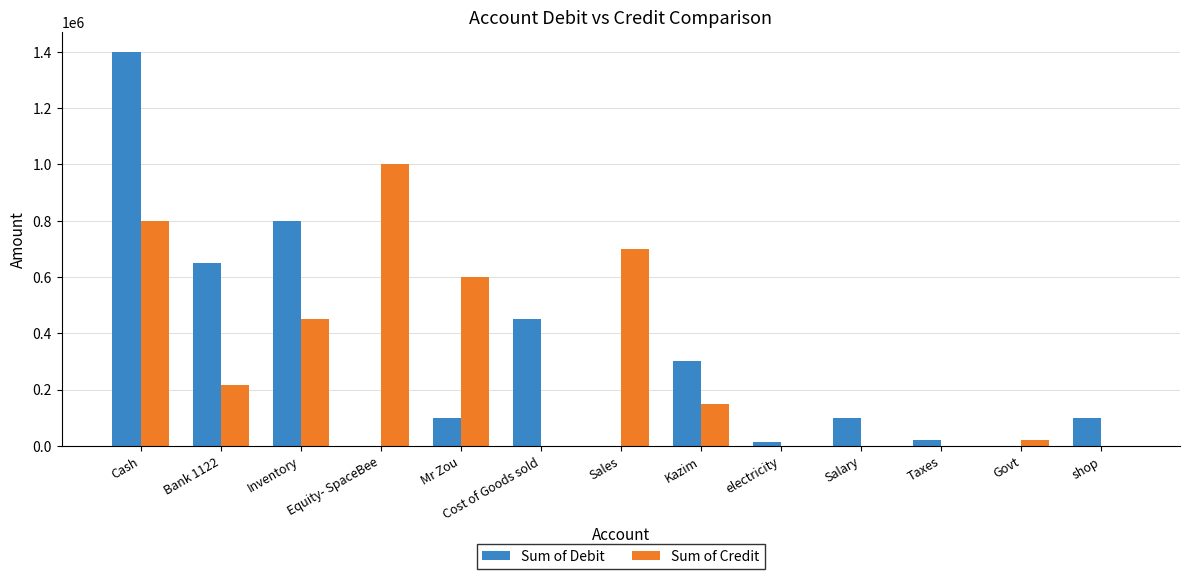

Which series changed the most between Mr Zou and Govt?

Sum of Credit